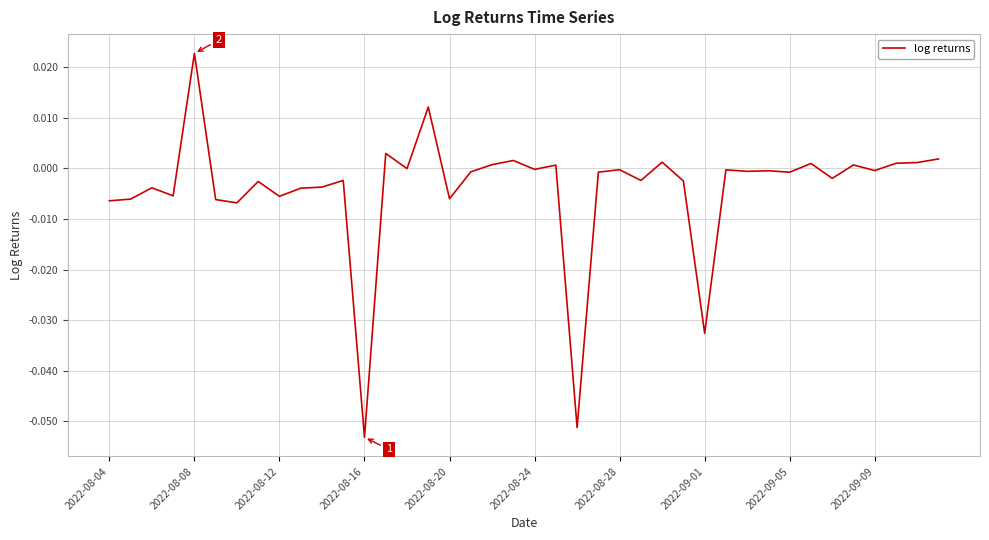

Which category has the lowest value across all series?

2022-08-16